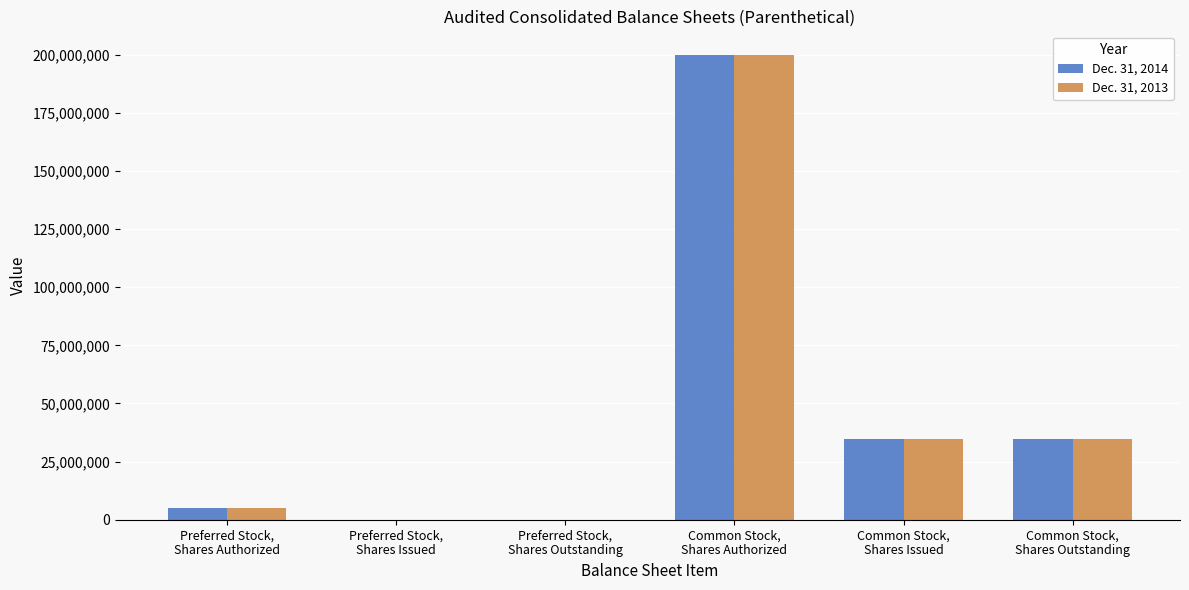

What are all the series names shown in the legend?

Dec. 31, 2014, Dec. 31, 2013